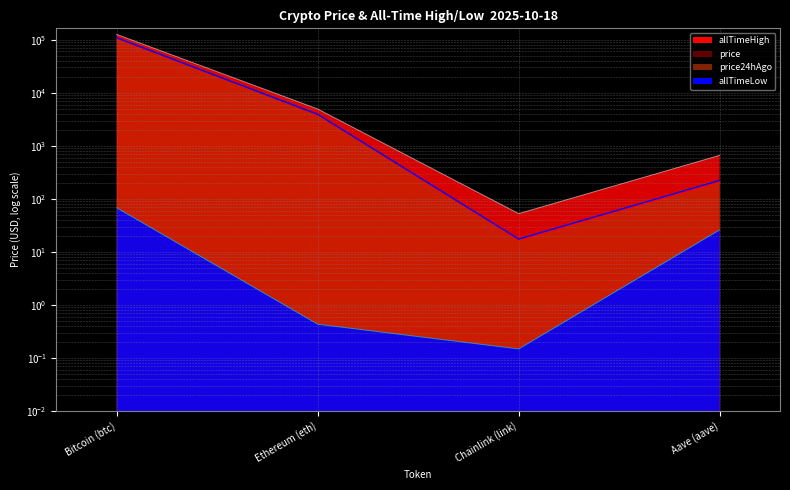

Reading right to left, what are all the values shown in this chart?

price: Aave (aave)=207.9	Chainlink (link)=16.6	Ethereum (eth)=3846.5	Bitcoin (btc)=106498.0
price24hAgo: Aave (aave)=222.3	Chainlink (link)=17.5	Ethereum (eth)=3921.3	Bitcoin (btc)=108942.0
allTimeHigh: Aave (aave)=661.7	Chainlink (link)=52.7	Ethereum (eth)=4946.1	Bitcoin (btc)=126080.0
allTimeLow: Aave (aave)=26.0	Chainlink (link)=0.1	Ethereum (eth)=0.4	Bitcoin (btc)=67.8